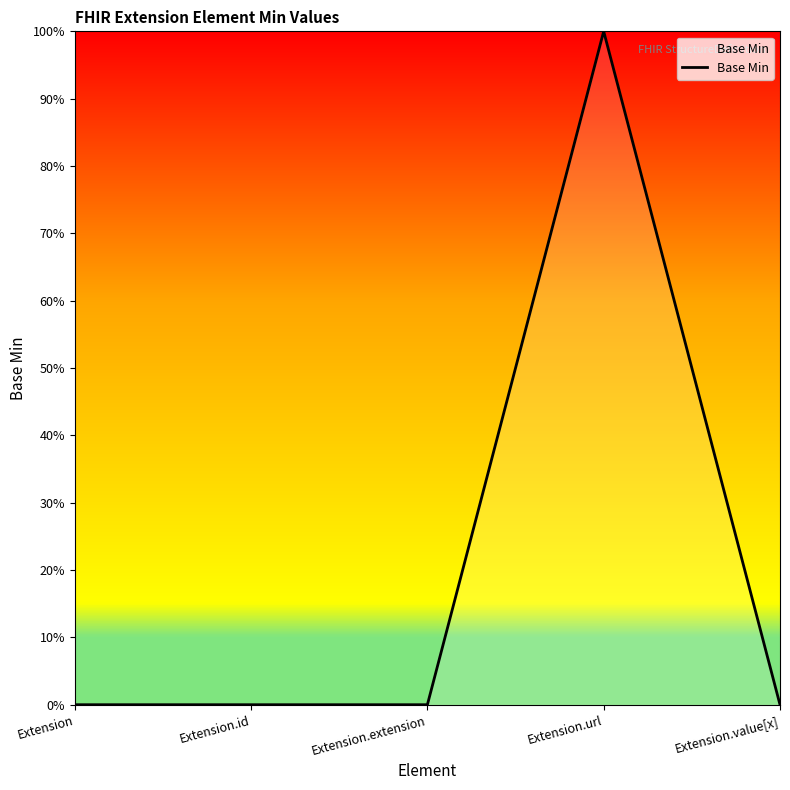

Which label corresponds to the smallest value in the chart?

Extension